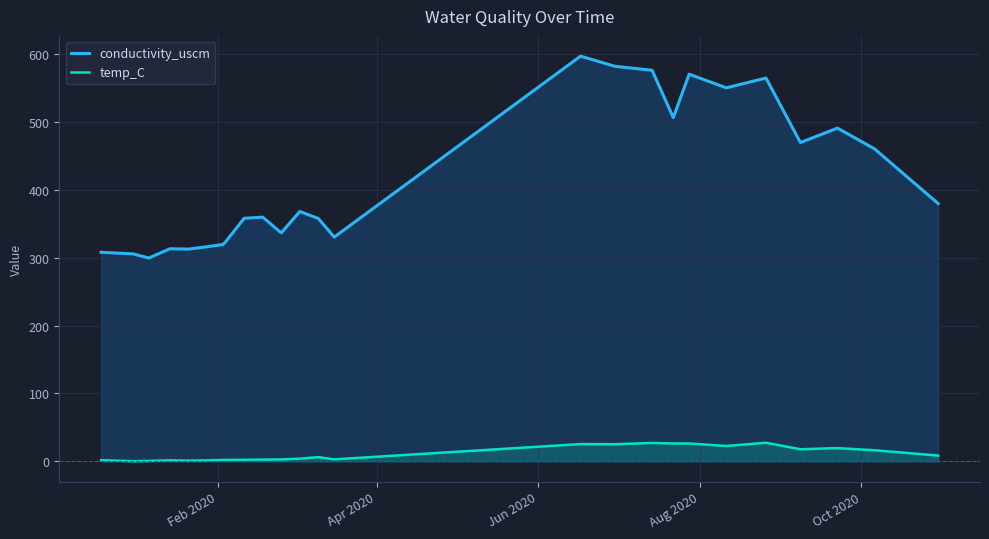

How many values in the temp_C series exceed 3?

13